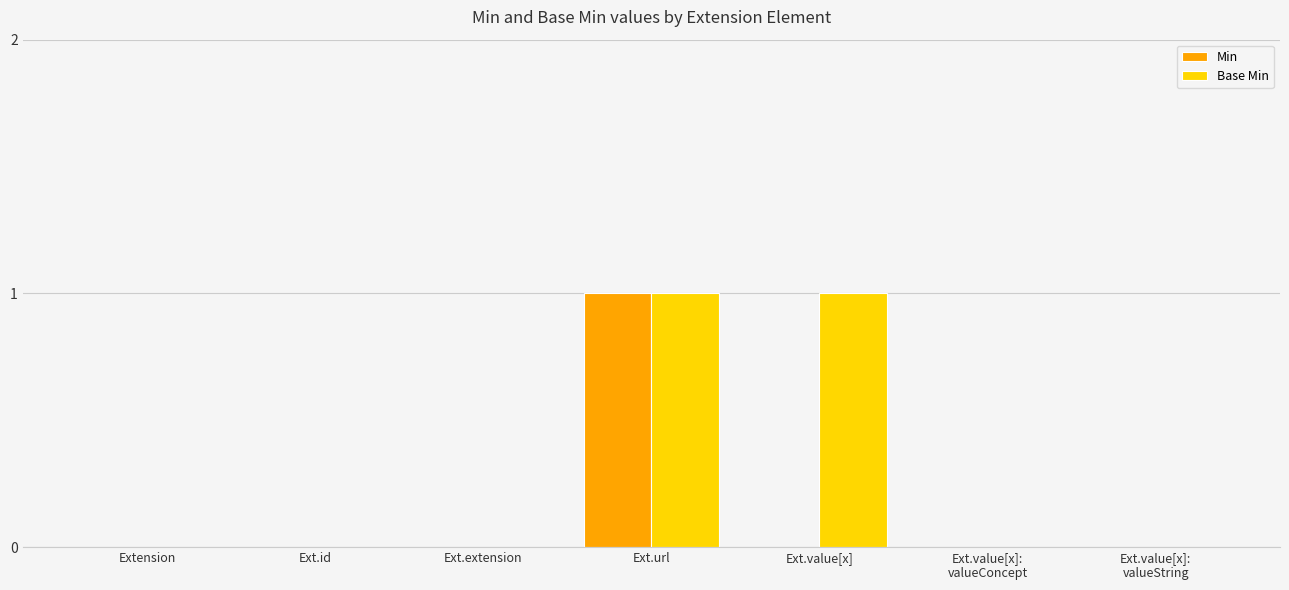

True or false: Base Min has a value of 0 at Ext.id.

True